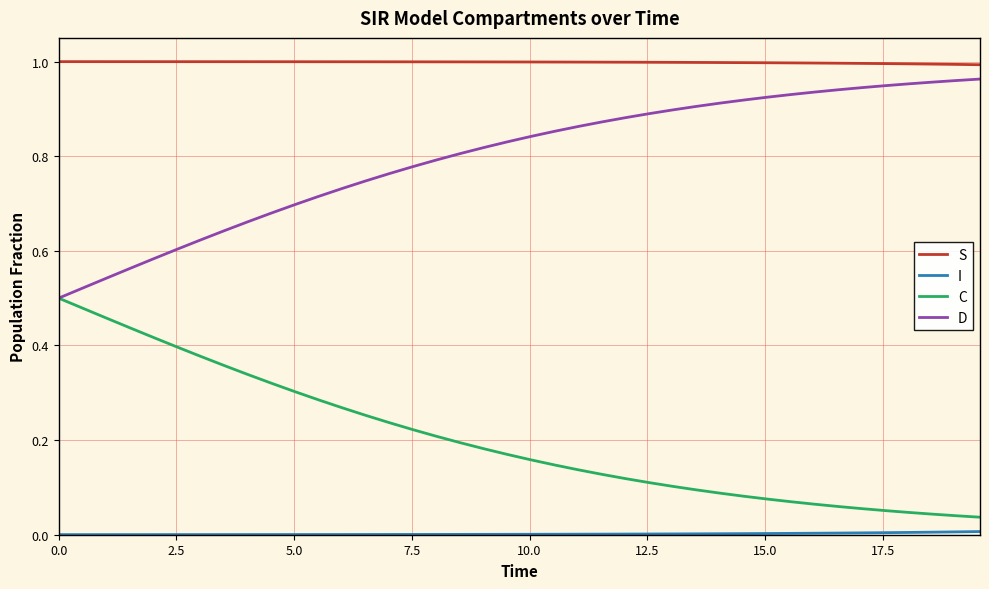

True or false: C and S cross at least once.

False